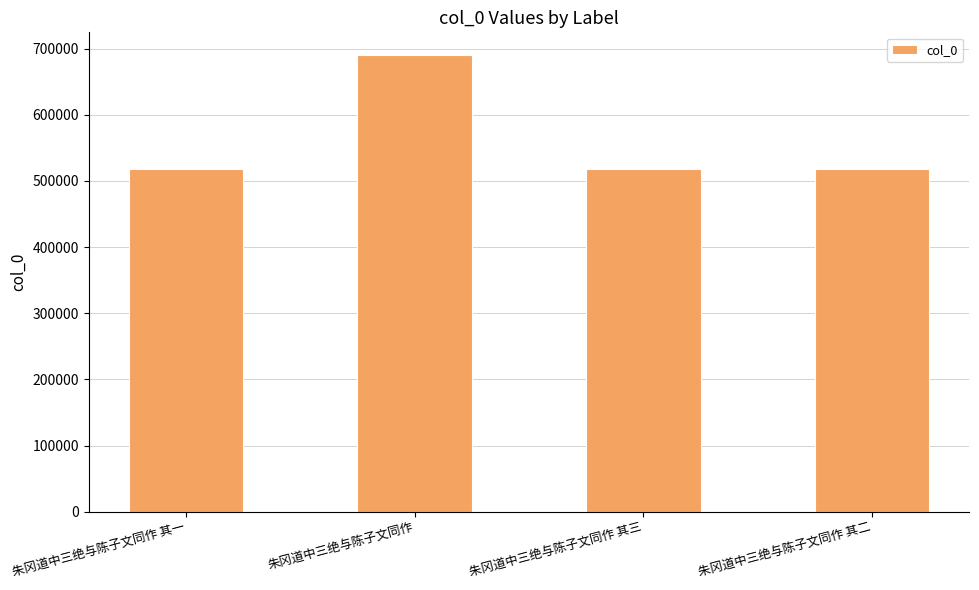

What value does the data have at 朱冈道中三绝与陈子文同作 其二, to the nearest 50?

518800